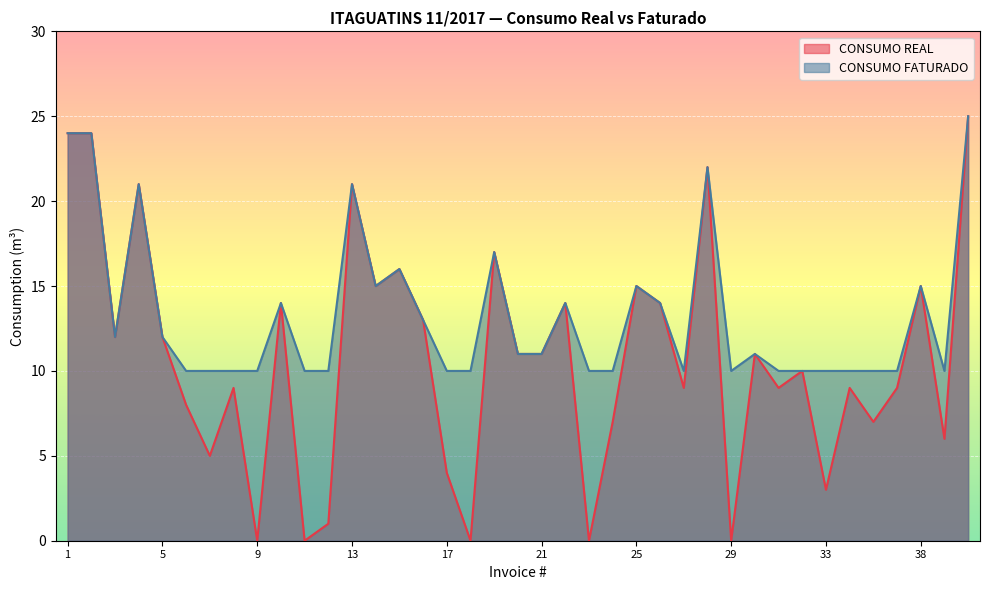

How many lines are shown in the chart?

2